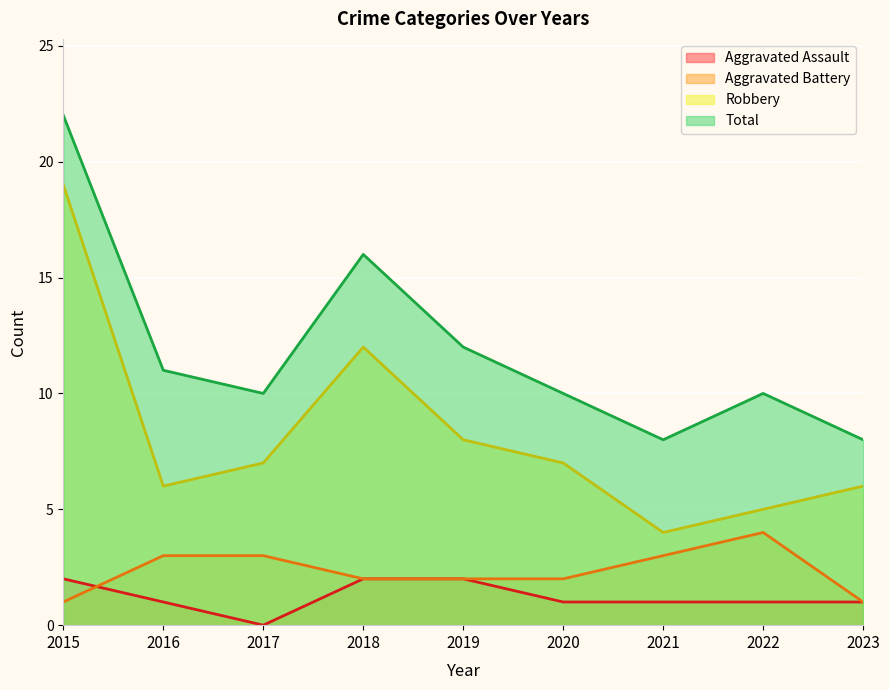

Which series ends up on top after the final intersection of Aggravated Battery and Aggravated Assault?

Aggravated Battery